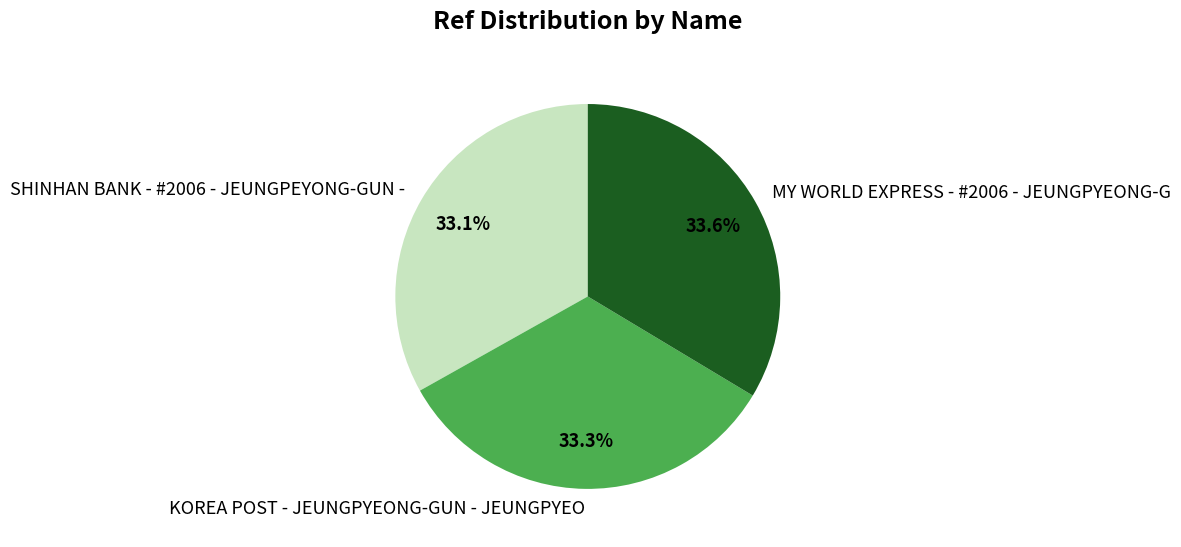

Approximately how many times larger is the value at SHINHAN BANK - #2006 - JEUNGPEYONG-GUN - compared to KOREA POST - JEUNGPYEONG-GUN - JEUNGPYEO?

1.0